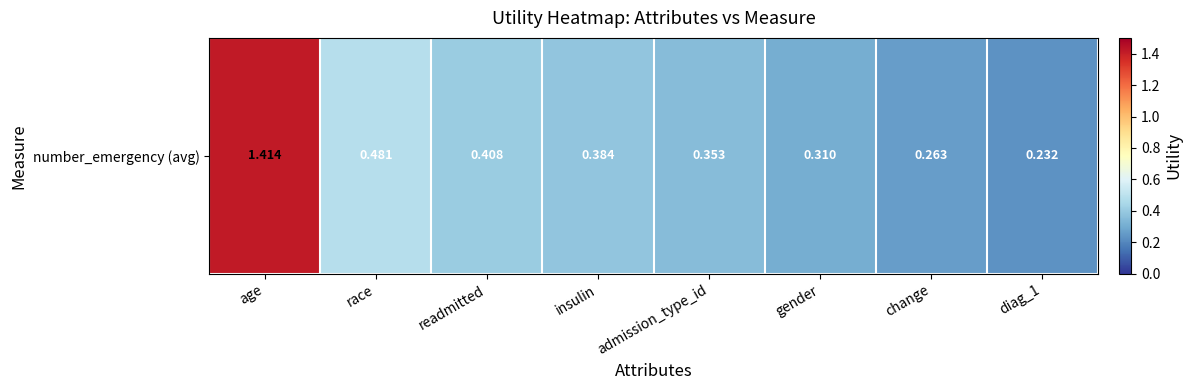

The chart shows a value of 2.0 at age. True or false?

False